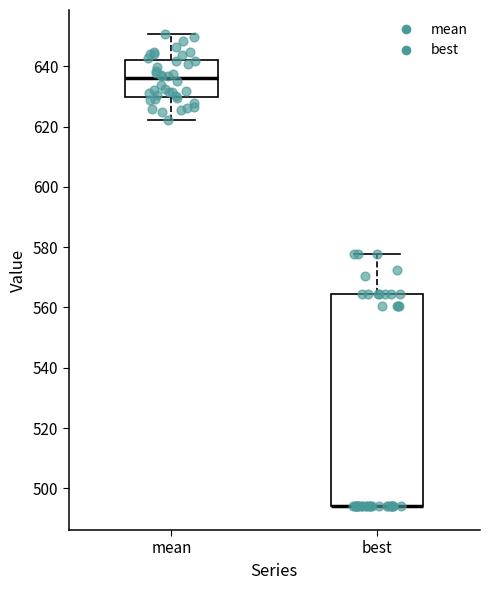

Reading left to right, read every box against the y-axis: the position of its median line, the range the box covers, and the ends of its whiskers. The values are not printed on the chart, so give them approximately, as read against the axis.

mean: median 636, box 630 to 642, whiskers 622 to 650
best: median 494 (drawn on the box's lower edge), box 494 to 564, whiskers 494 to 578